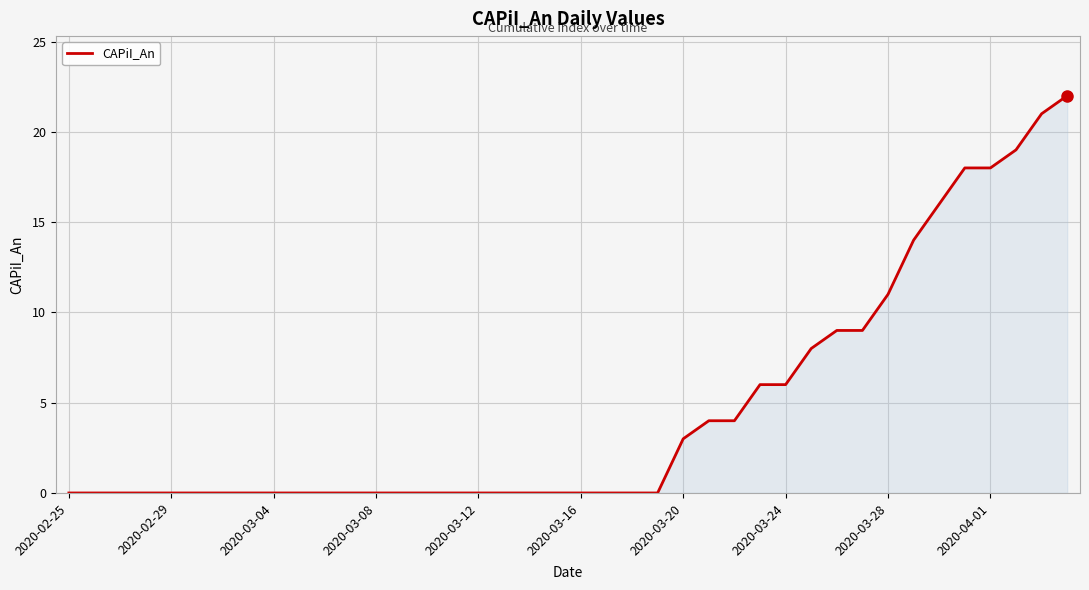

What is the difference between the maximum and minimum values?

22